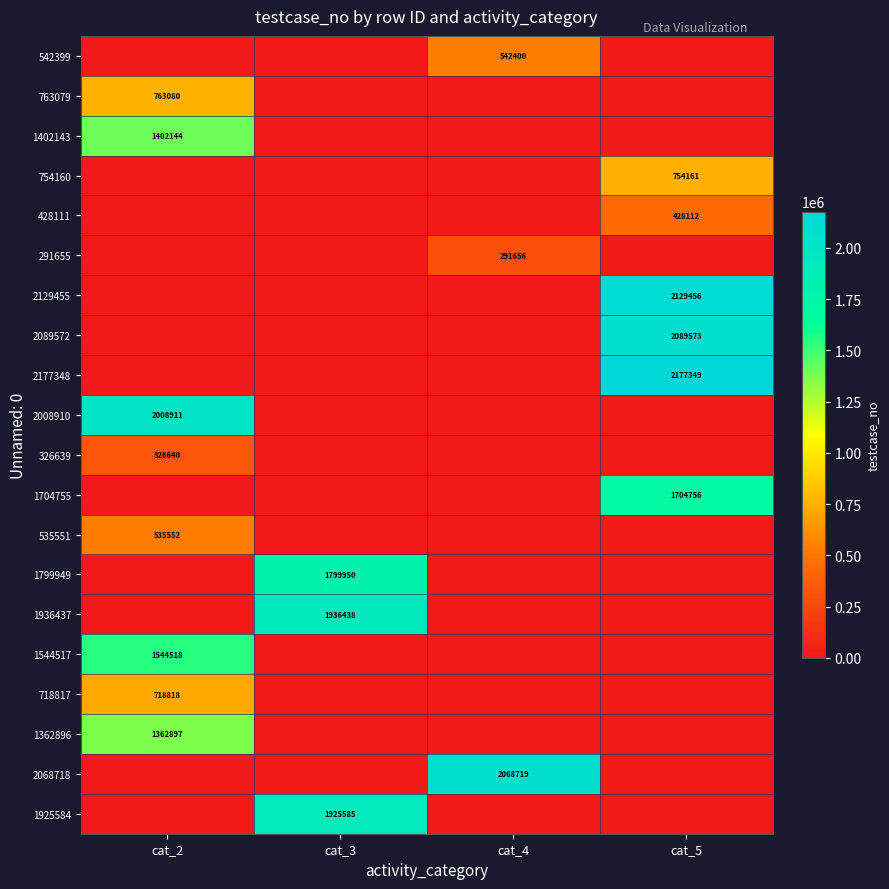

The value of 763079 at cat_2 is 763080. True or false?

True